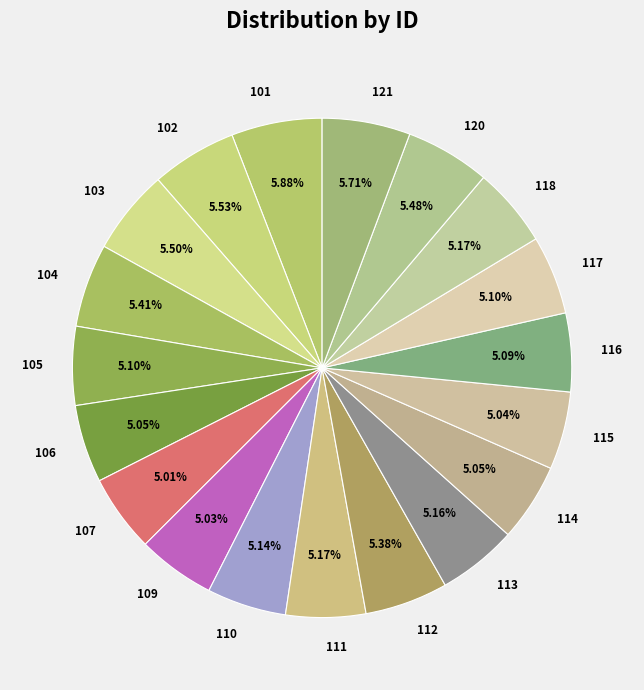

Is the sum of 103 and 113 greater than half?

No